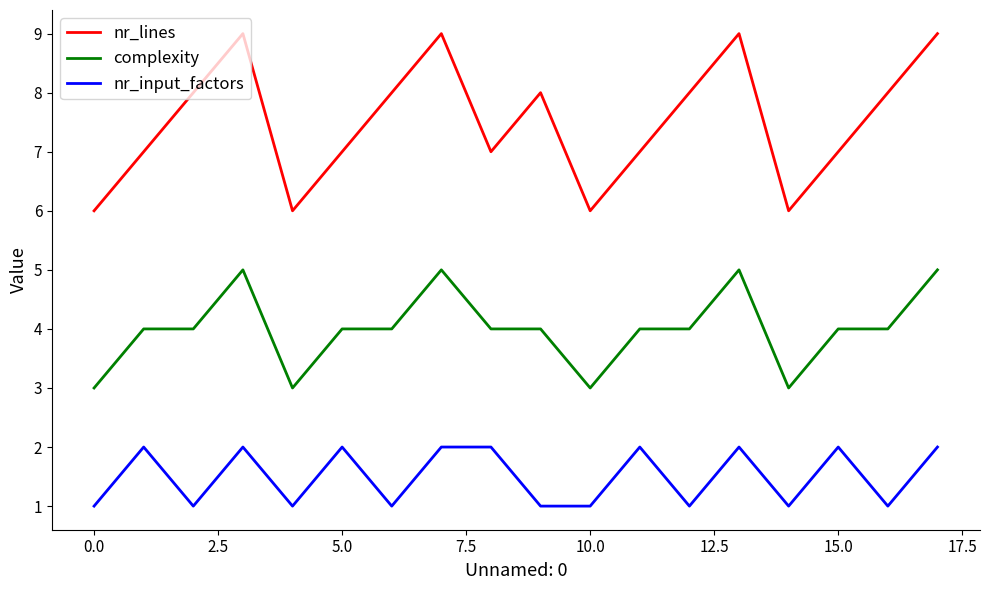

What are all the series names shown in the legend?

nr_lines, complexity, nr_input_factors